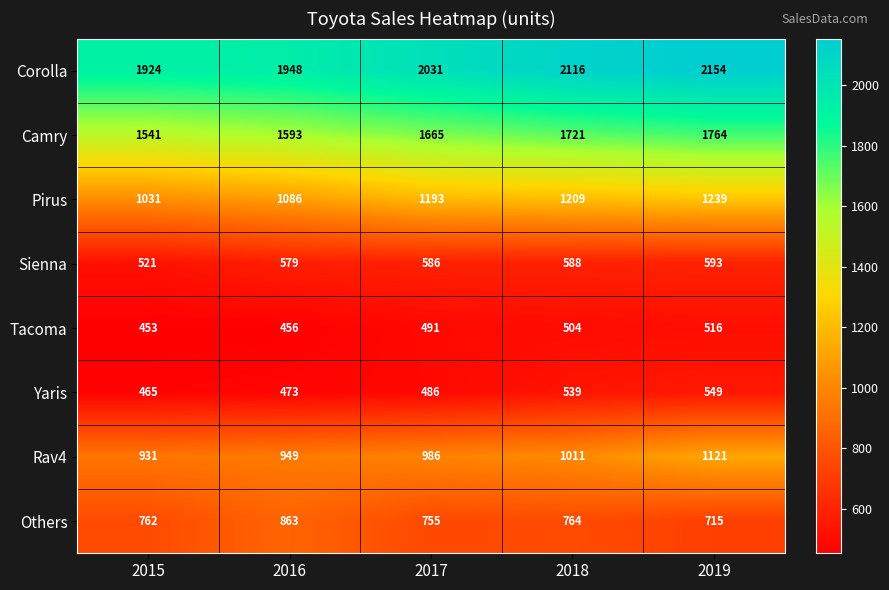

List the series in order of their peak value, lowest first.

Tacoma, Yaris, Sienna, Others, Rav4, Pirus, Camry, Corolla